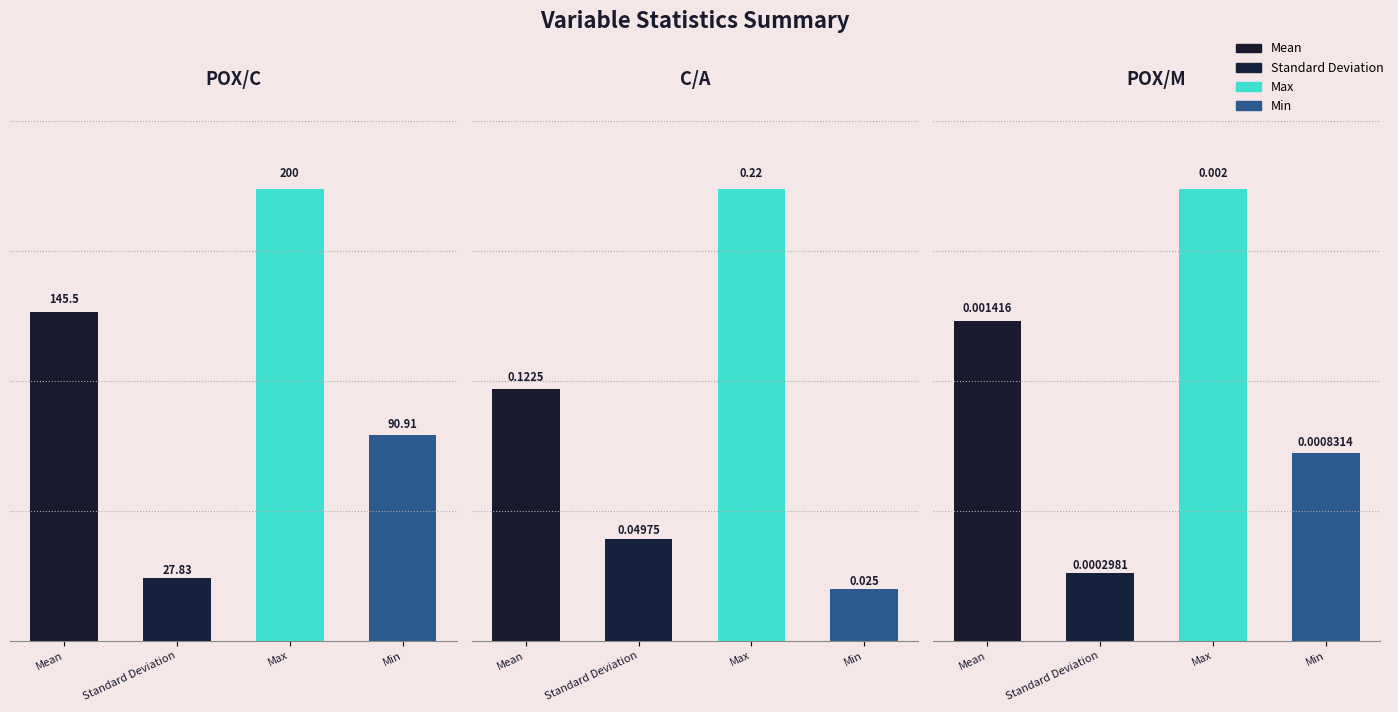

What is the label of the 2nd bar from the right?

C/A